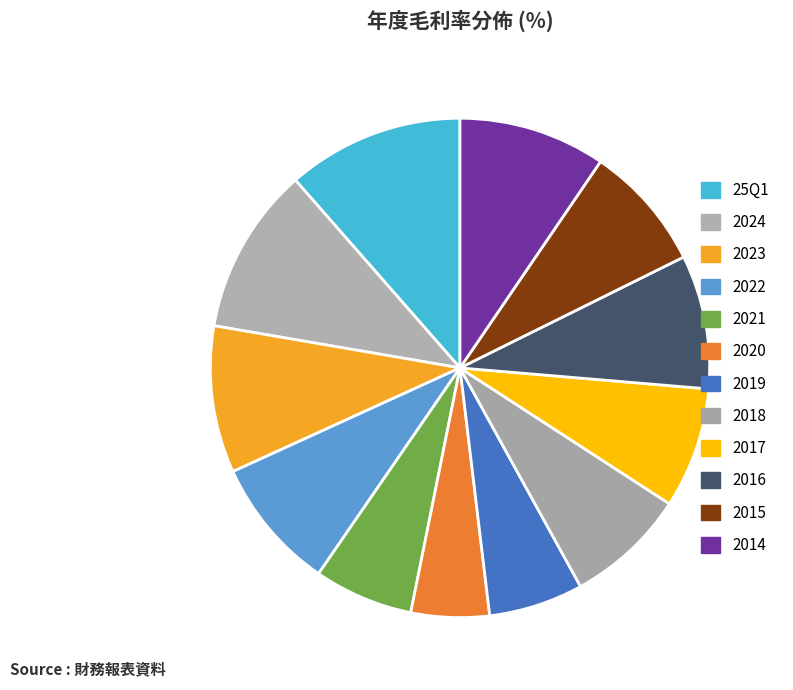

Count the number of slices in the pie.

12